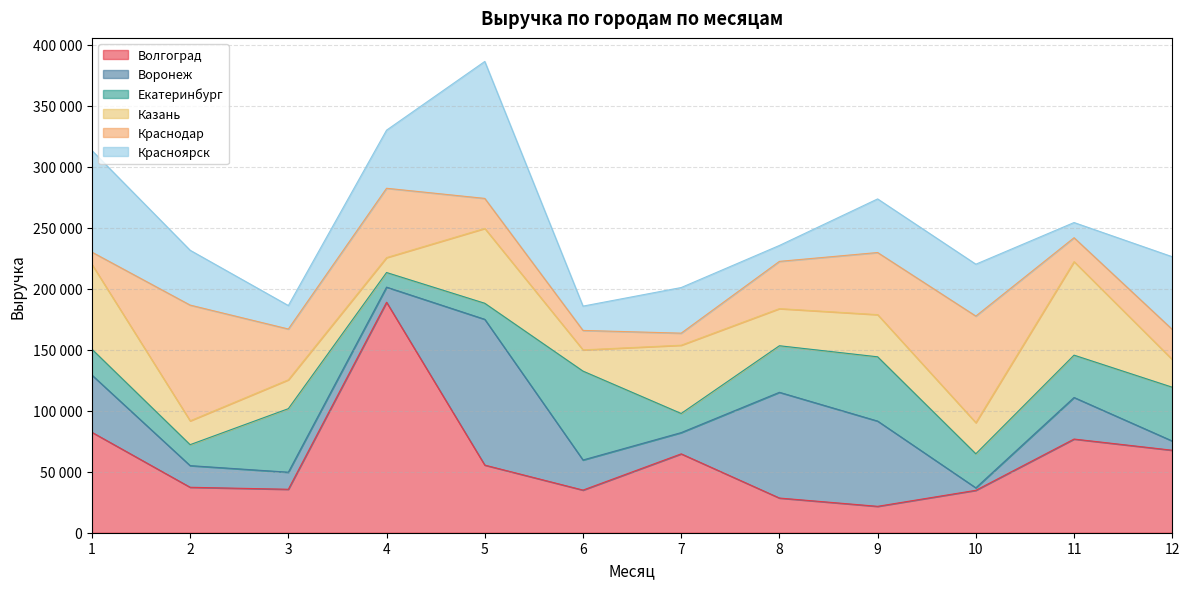

What are all the series names shown in the legend?

Волгоград, Воронеж, Екатеринбург, Казань, Краснодар, Красноярск